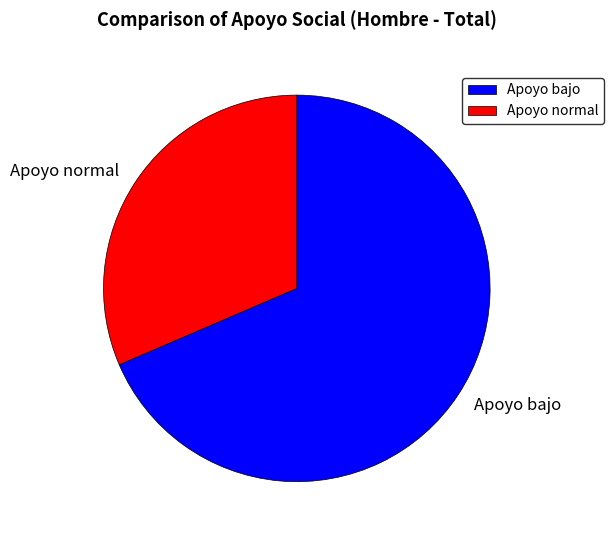

The Apoyo bajo slice represents 69% of the pie. True or false?

True